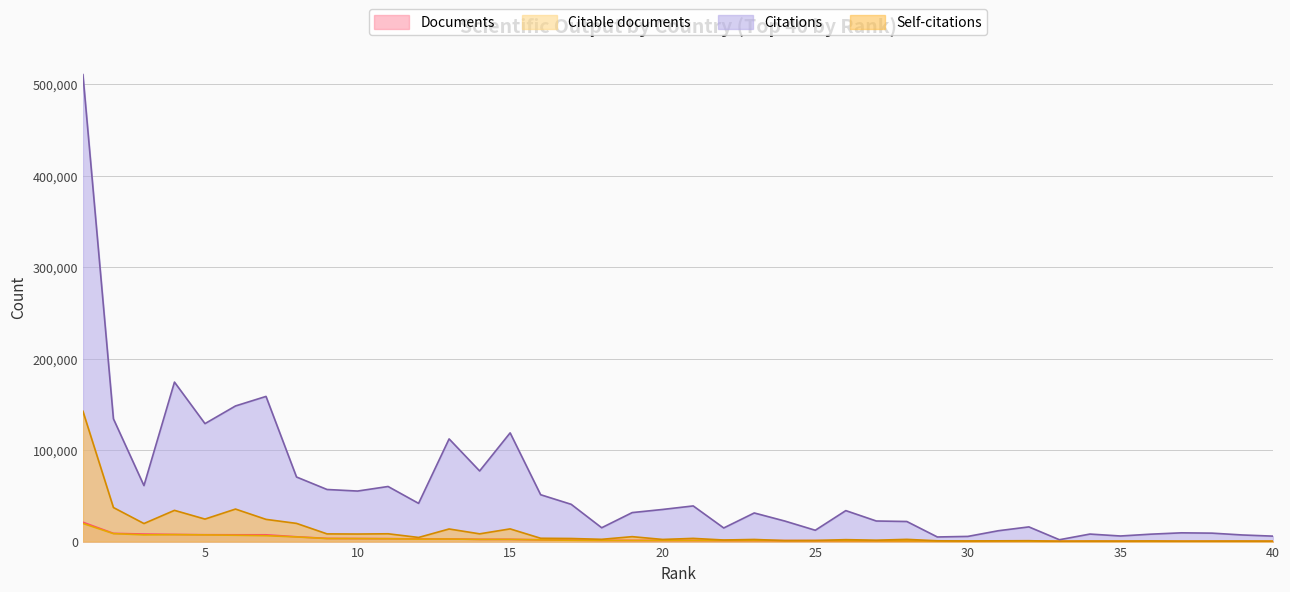

Reading left to right, extract all data points from this chart.

Documents: 1=21146	2=9007	3=8233	4=7808	5=7503	6=7424	7=7415	8=5264	9=3457	10=3339	11=3227	12=2932	13=2884	14=2448	15=2448	16=1976	17=1549	18=1326	19=1264	20=1233	21=1218	22=1145	23=1107	24=1043	25=955	26=856	27=786	28=736	29=670	30=620	31=608	32=513	33=422	34=400	35=360	36=355	37=348	38=342	39=310	40=299
Citable documents: 1=19830	2=8697	3=7351	4=7580	5=7317	6=6923	7=6442	8=5073	9=3315	10=3242	11=3064	12=2694	13=2814	14=2359	15=2394	16=1873	17=1449	18=1265	19=1228	20=1195	21=1179	22=1082	23=1096	24=985	25=929	26=840	27=763	28=716	29=632	30=579	31=587	32=501	33=417	34=389	35=353	36=340	37=327	38=333	39=303	40=287
Citations: 1=510545	2=134206	3=61209	4=174364	5=128968	6=148284	7=158711	8=70604	9=56958	10=55250	11=60236	12=41783	13=112268	14=77210	15=118865	16=51225	17=40763	18=15134	19=31701	20=35134	21=38986	22=14890	23=31293	24=22471	25=12377	26=33862	27=22500	28=21965	29=5045	30=5661	31=11866	32=16061	33=2031	34=8221	35=6114	36=8114	37=9575	38=9231	39=7226	40=5959
Self-citations: 1=142543	2=37214	3=19730	4=34145	5=24603	6=35548	7=24289	8=19890	9=8408	10=8261	11=8534	12=4510	13=13783	14=8464	15=13883	16=3634	17=3383	18=2481	19=5383	20=2341	21=3499	22=1729	23=2324	24=1050	25=1228	26=2106	27=1524	28=2427	29=872	30=574	31=825	32=973	33=132	34=459	35=420	36=635	37=323	38=409	39=505	40=366